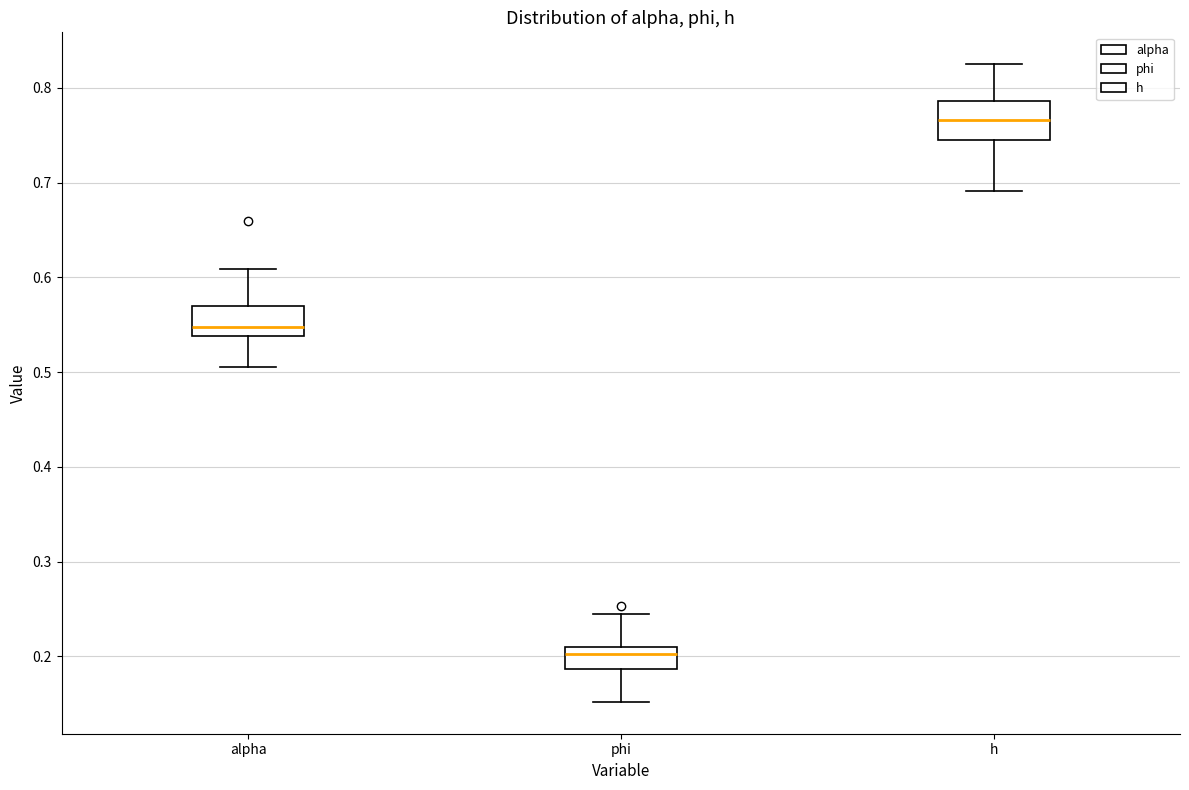

Reading left to right, read every box against the y-axis: the position of its median line, the range the box covers, and the ends of its whiskers. The values are not printed on the chart, so give them approximately, as read against the axis.

alpha: median 0.55, box 0.54 to 0.57, whiskers 0.51 to 0.61
phi: median 0.20, box 0.19 to 0.21, whiskers 0.15 to 0.24
h: median 0.77, box 0.74 to 0.79, whiskers 0.69 to 0.82